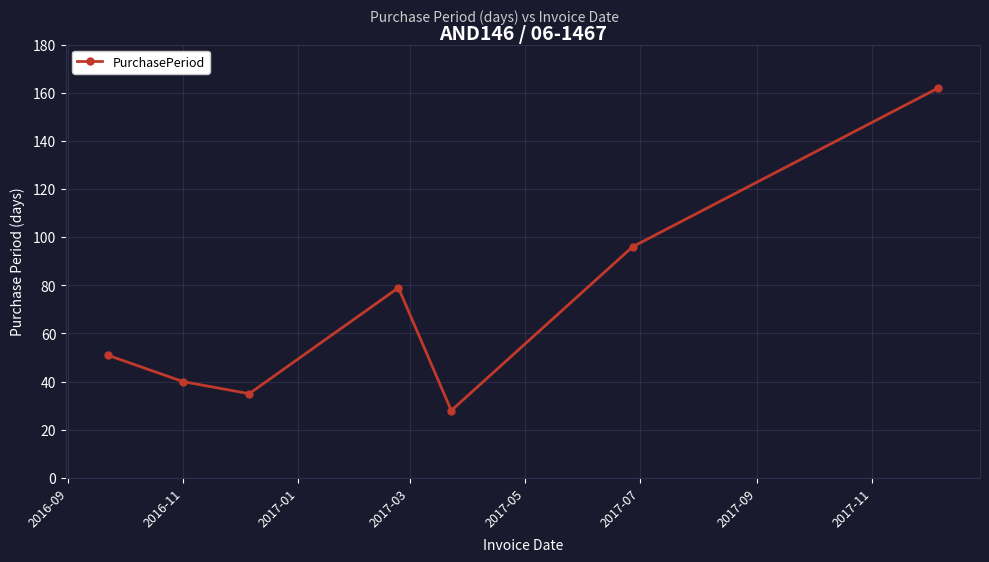

What is the maximum value shown in the chart?

162